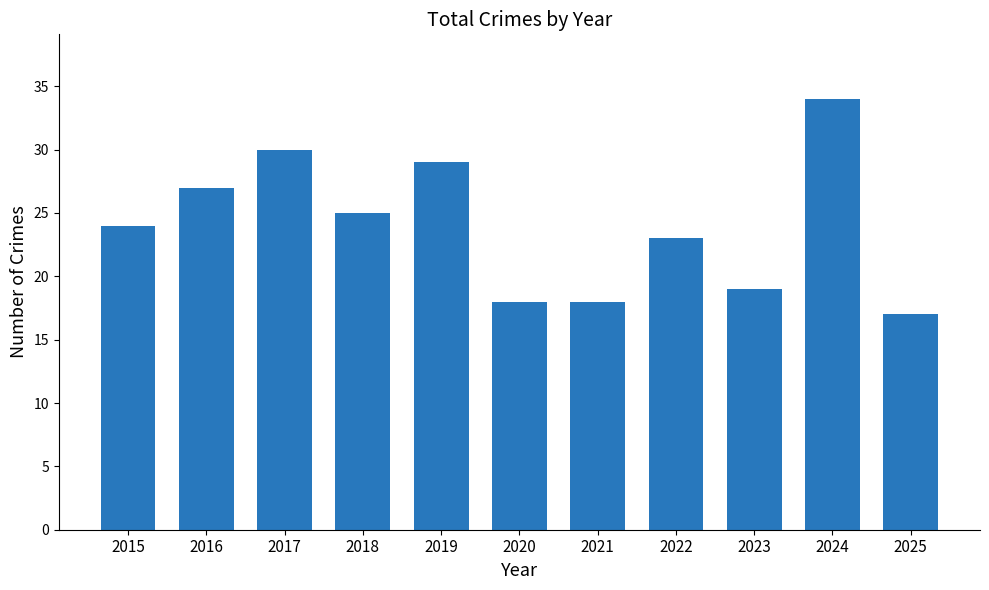

Which has a higher value, 2023 or 2021?

2023